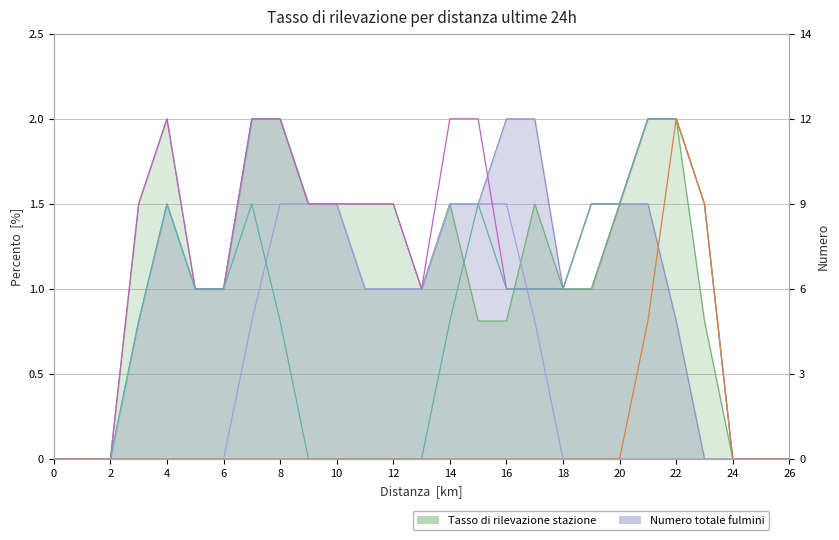

True or false: col_12 and col_17 intersect in this chart.

False